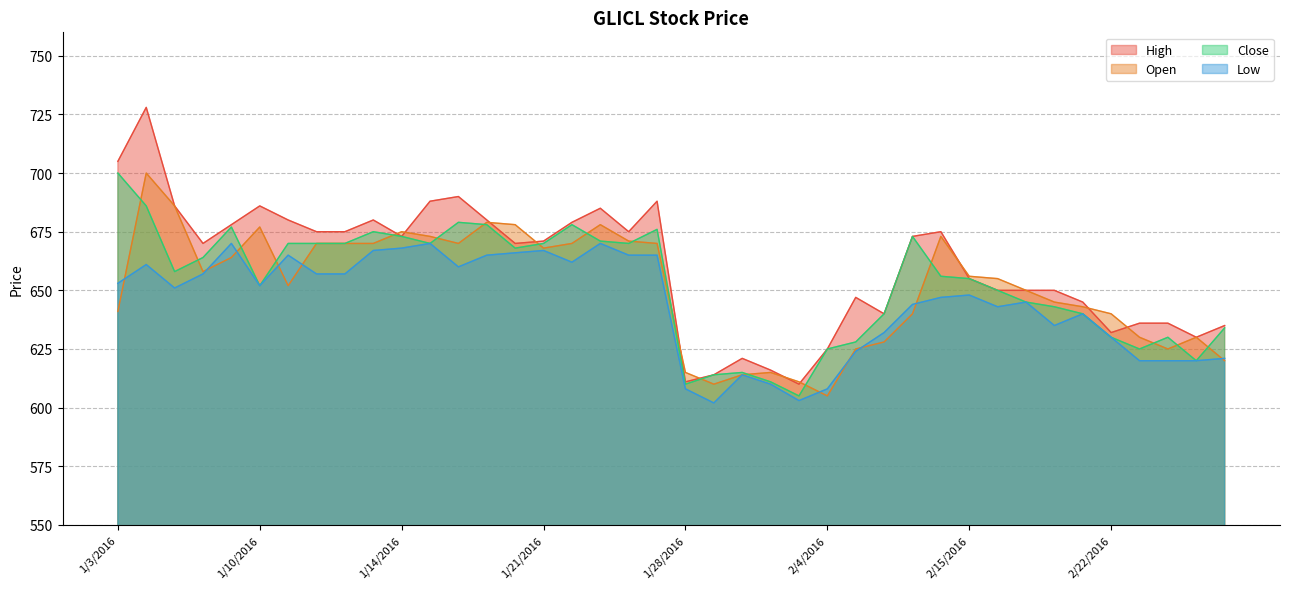

Which series has the largest range (max minus min)?

High